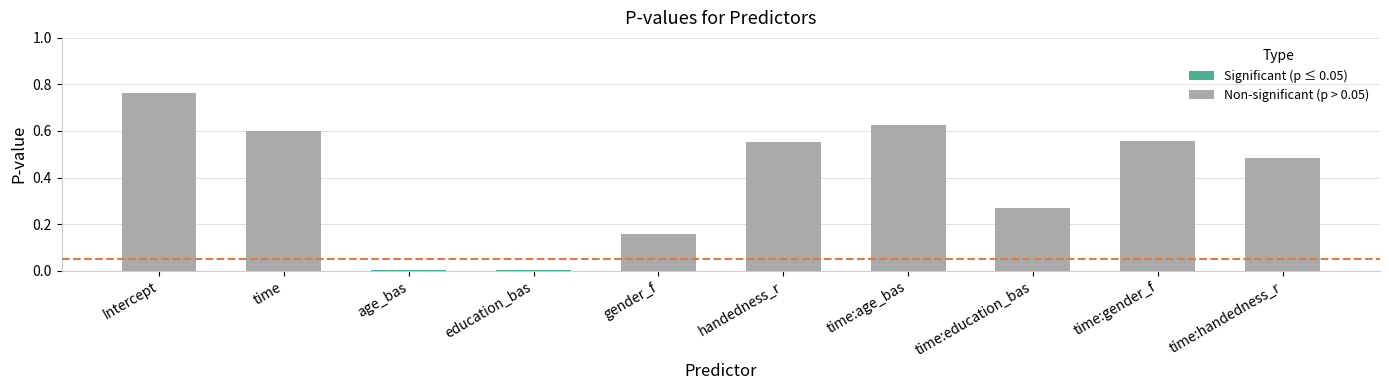

Which has a higher value, gender_f or Intercept?

Intercept